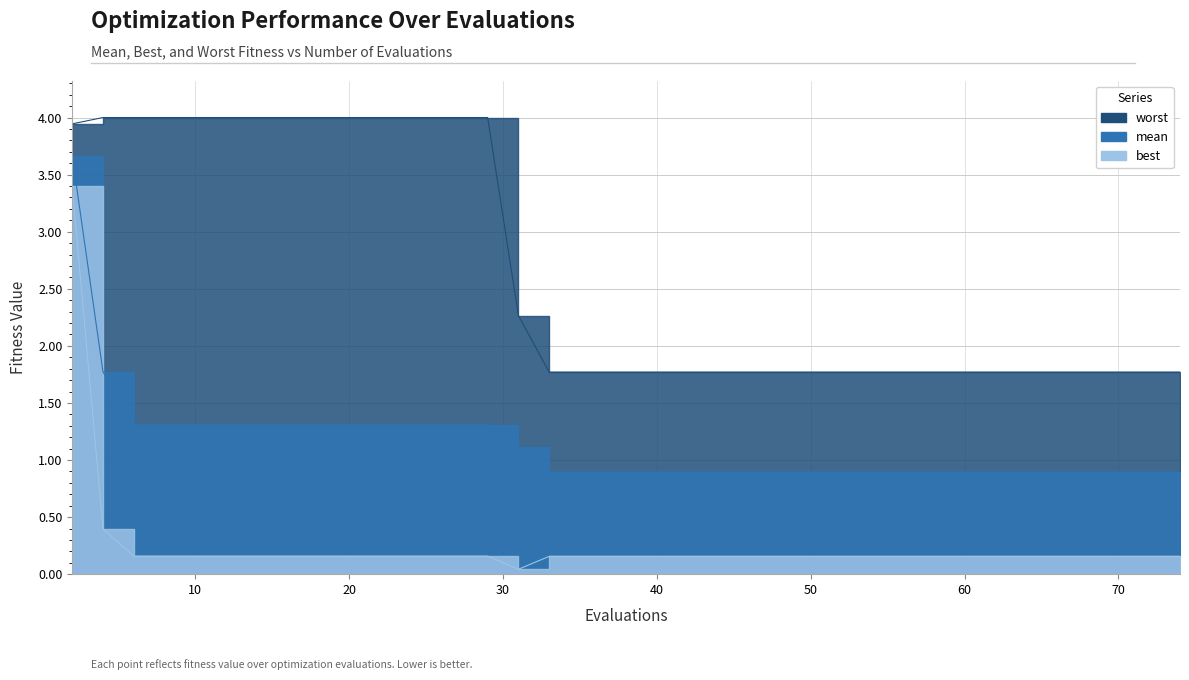

At how many categories does at least one series exceed 2?

16